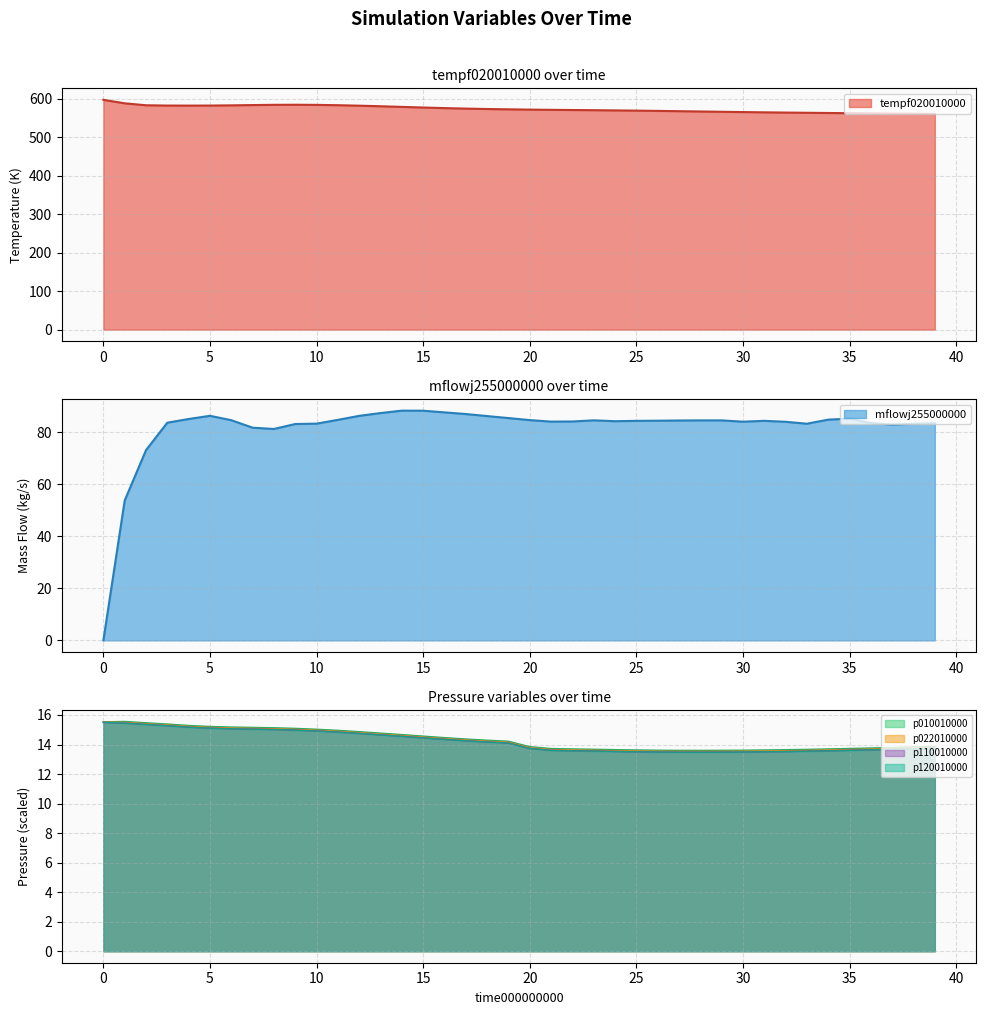

At which category is the sum across all series the highest?

5